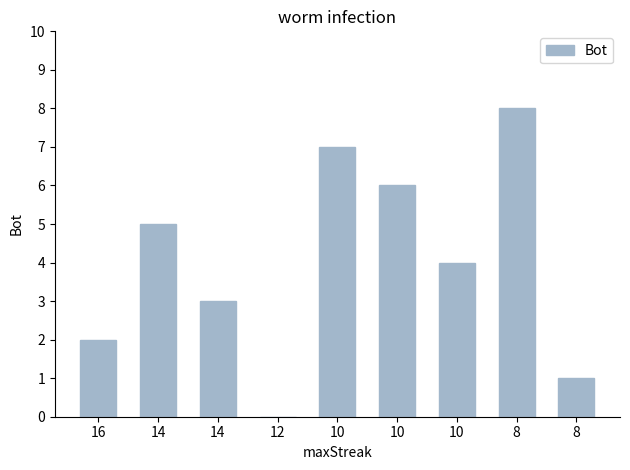

What is the difference between the maximum and minimum values?

8